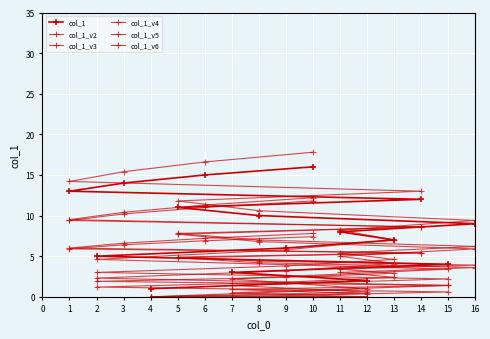

How many series are shown in this chart?

6